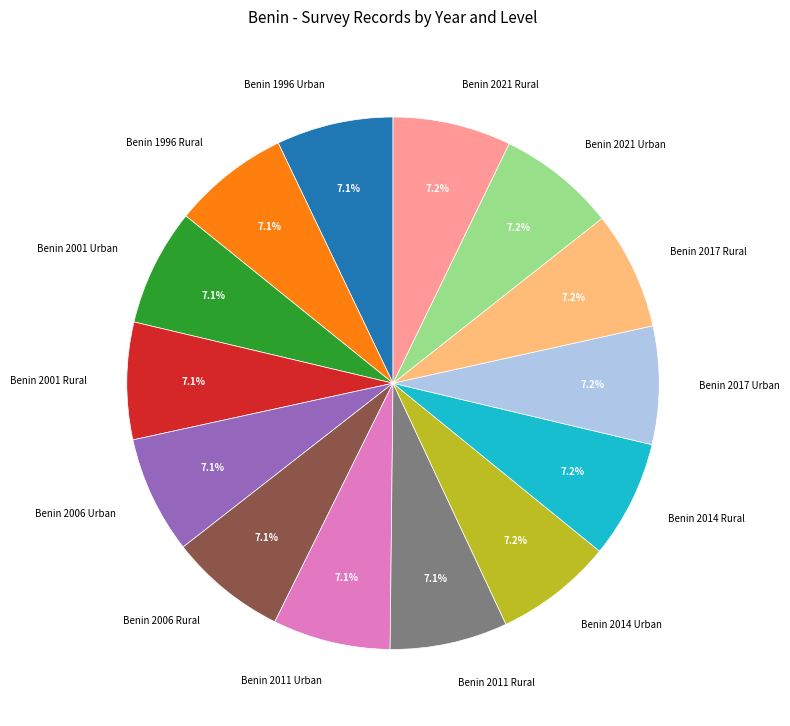

To the nearest percent, what is the average slice percentage?

7%